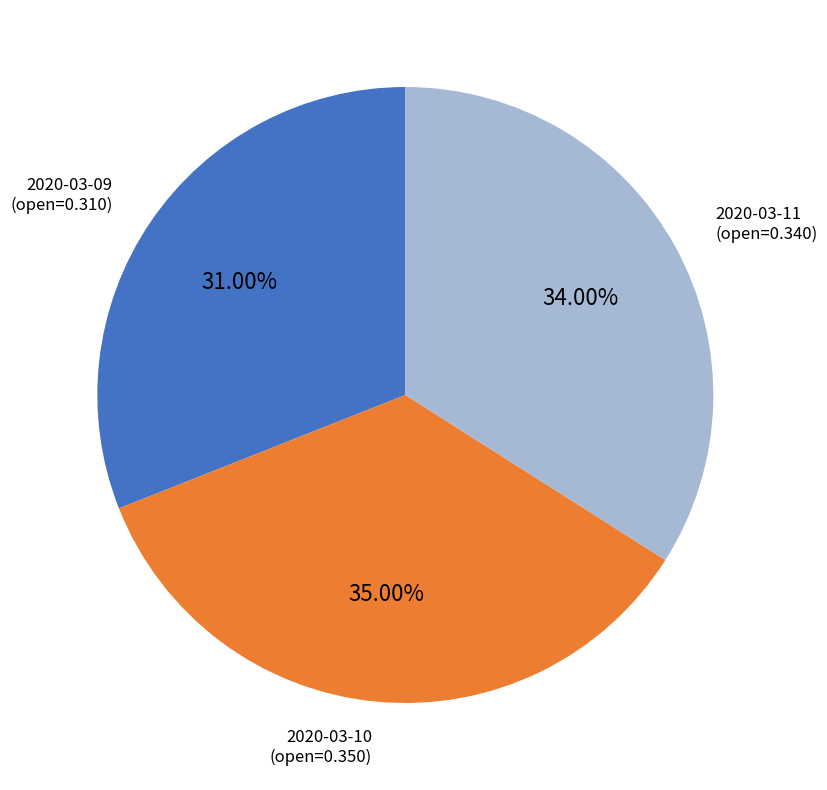

Is there a majority slice in this chart?

No